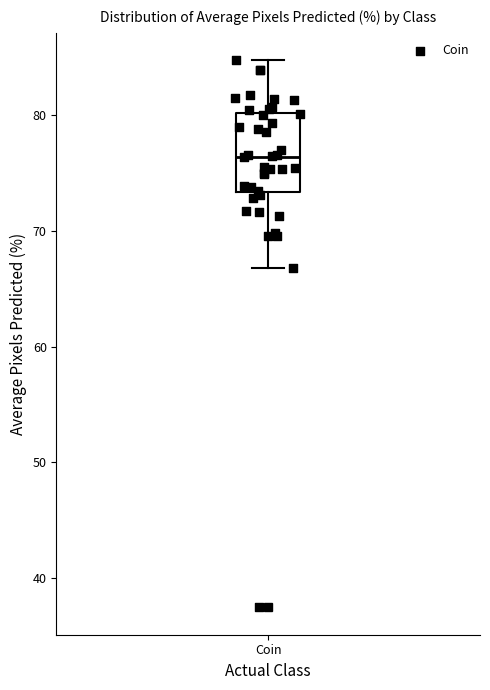

Read this box plot against the y-axis: the position of the median line, the range covered by the box, and the ends of both whiskers. The values are not printed on the chart, so give them approximately, as read against the axis.

median 76, box 73 to 80, whiskers 67 to 85